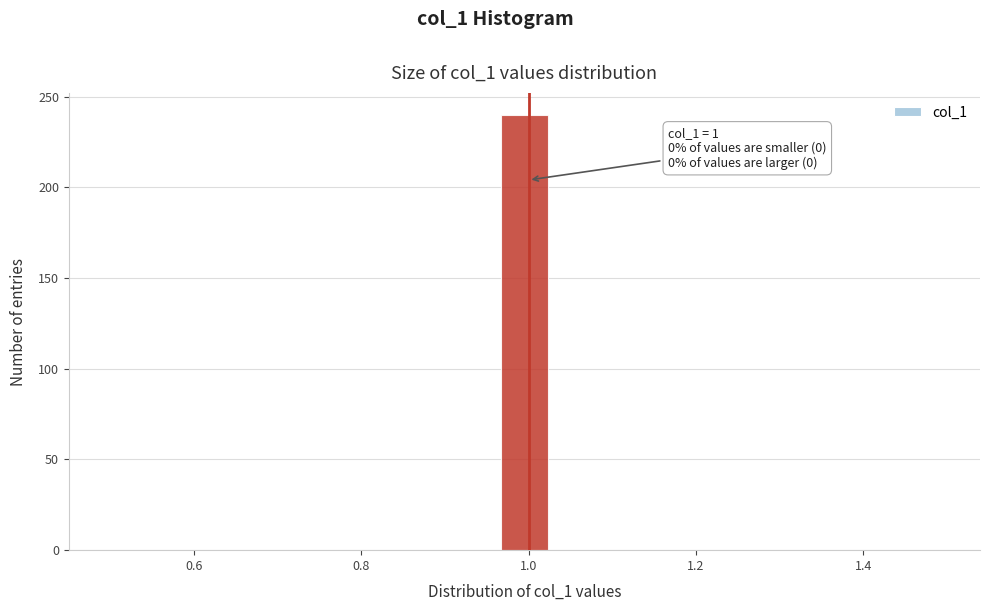

Around what value on the x-axis is the tallest bar? Give the approximate position of its centre, as read against the axis.

1.00